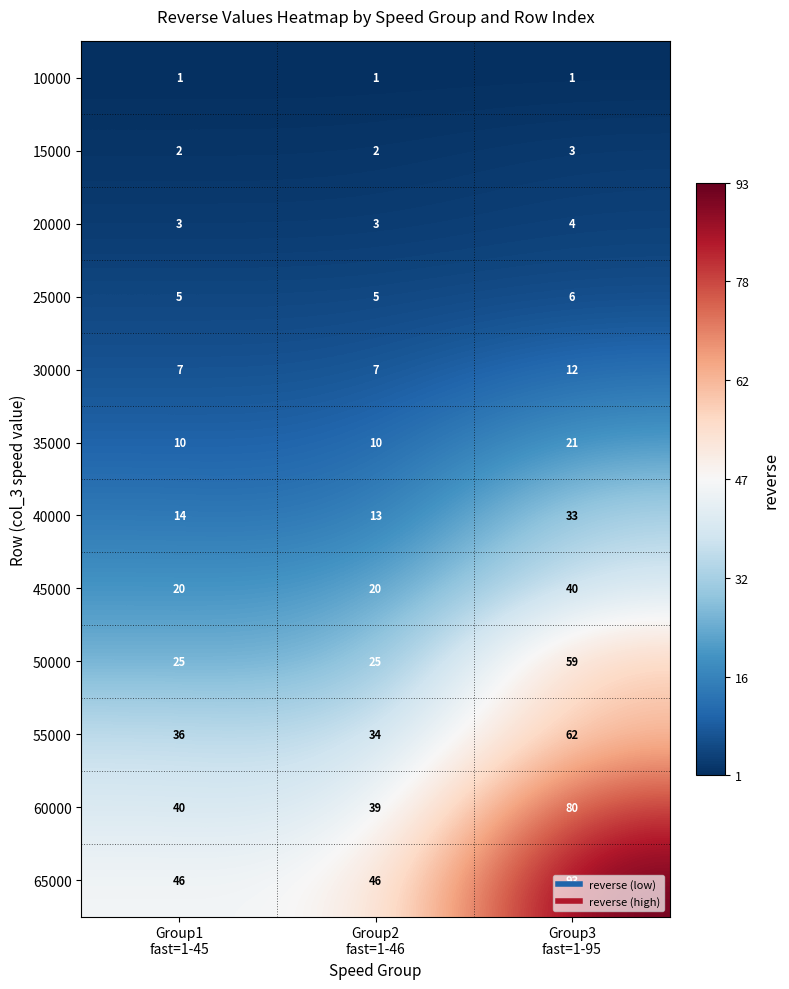

How many data points does each series have?

3